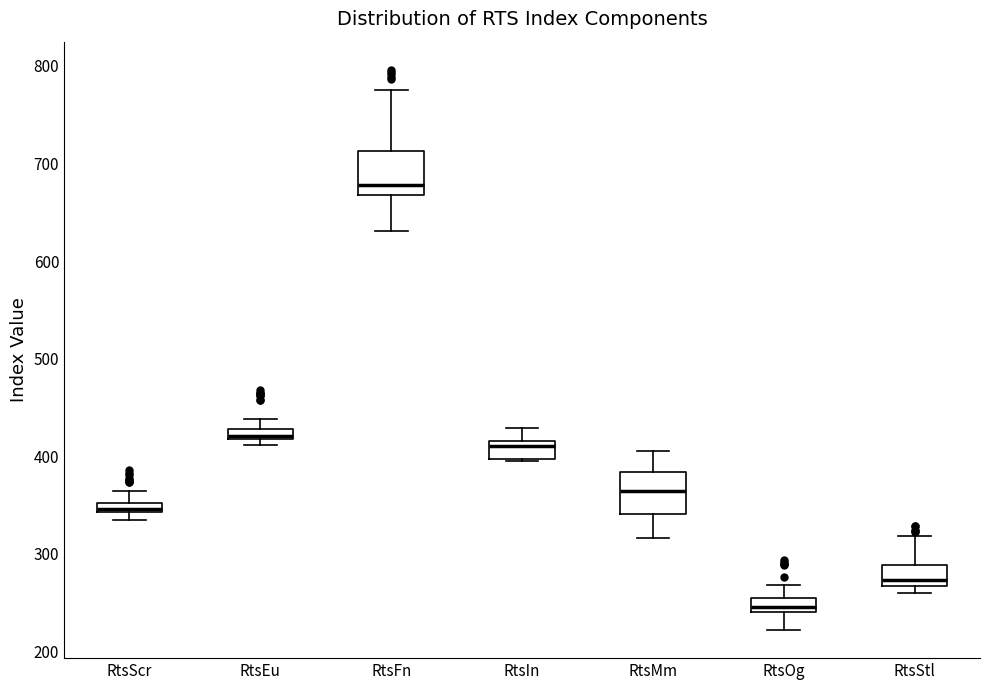

Where is the upper edge of the box for RtsOg on the y-axis? The values are not printed on the chart, so give them approximately, as read against the axis.

250